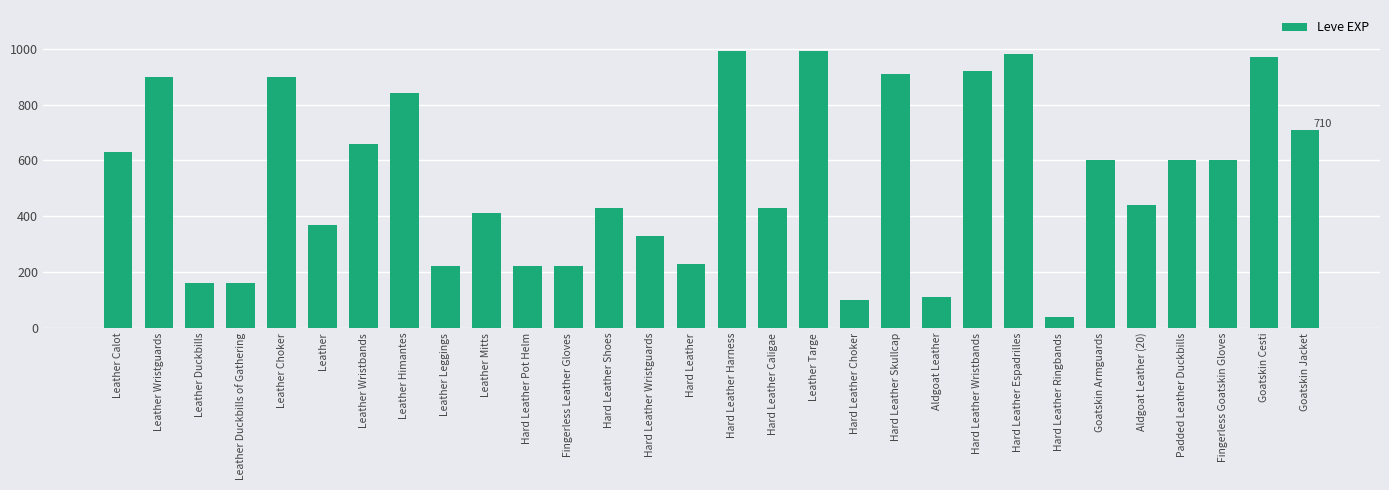

What is the difference between the maximum and minimum values?

950